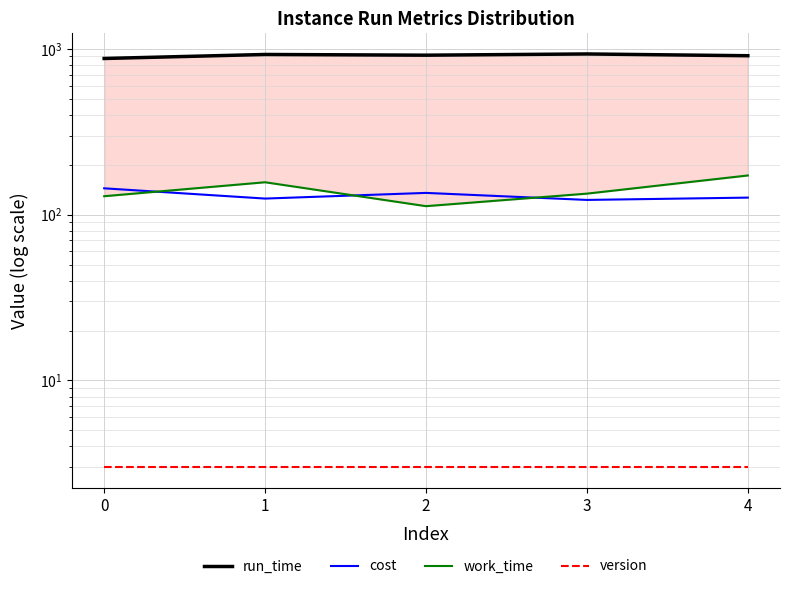

What is the sum of the run_time values at 0 and 3?

1806.1